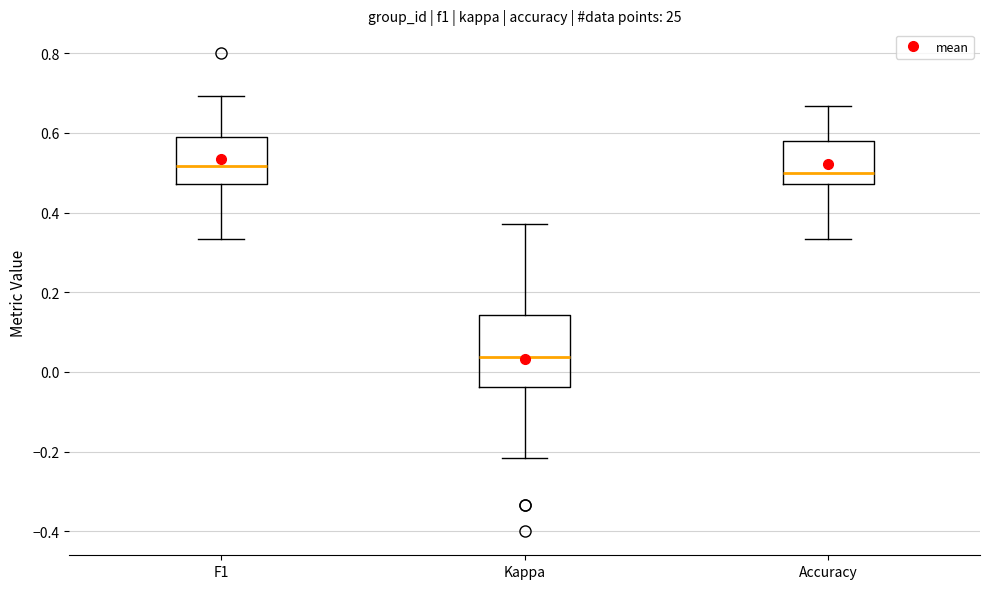

Comparing the boxes themselves (not the whiskers), which one is the tallest?

Kappa